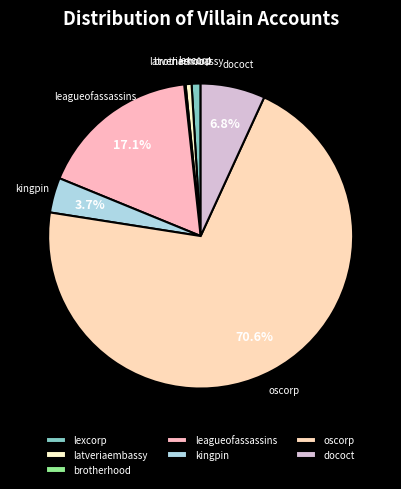

Do dococt and kingpin together represent more than half of the pie?

No